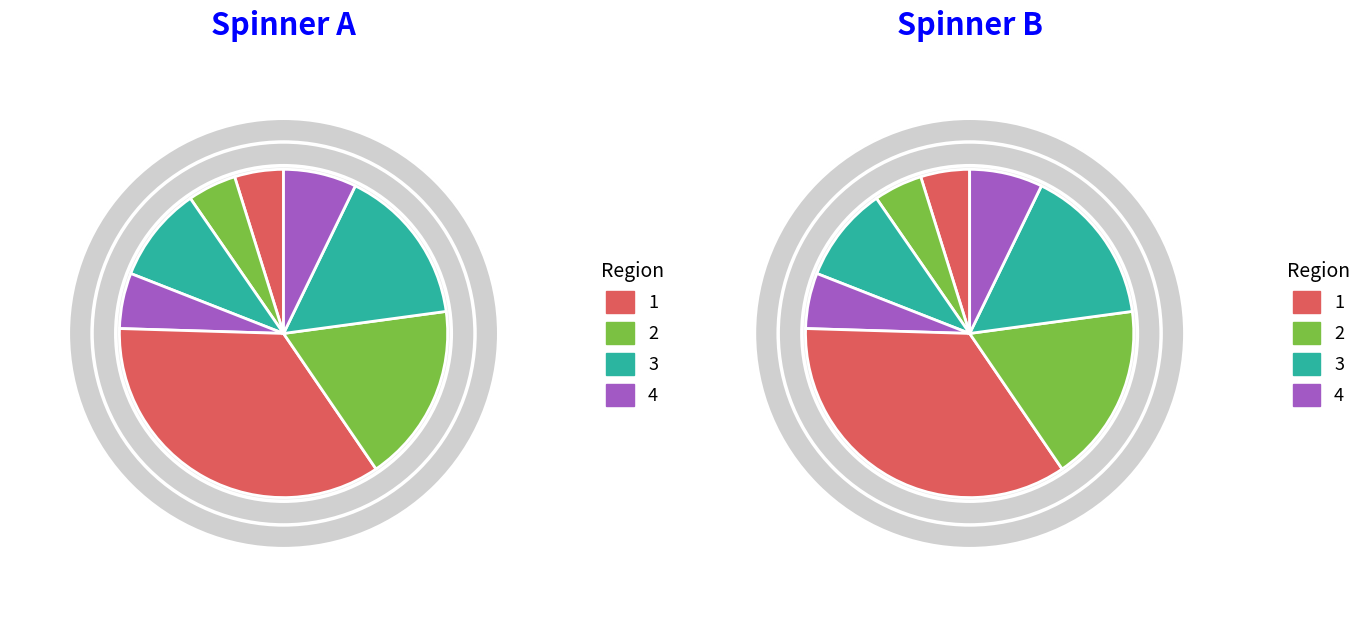

Count the number of slices in the pie.

8